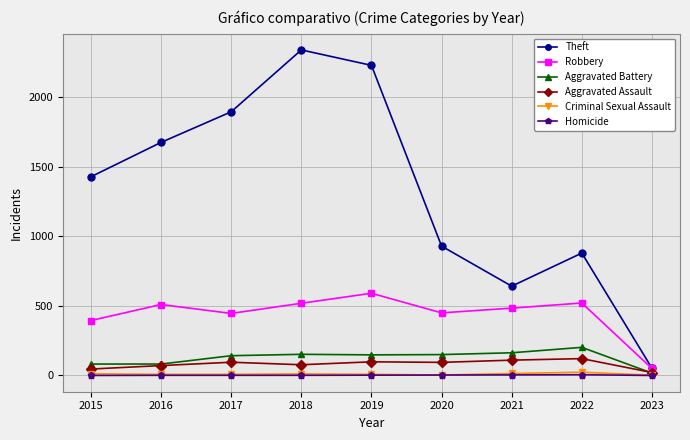

True or false: Robbery has more than 0 points higher than both neighbors.

True